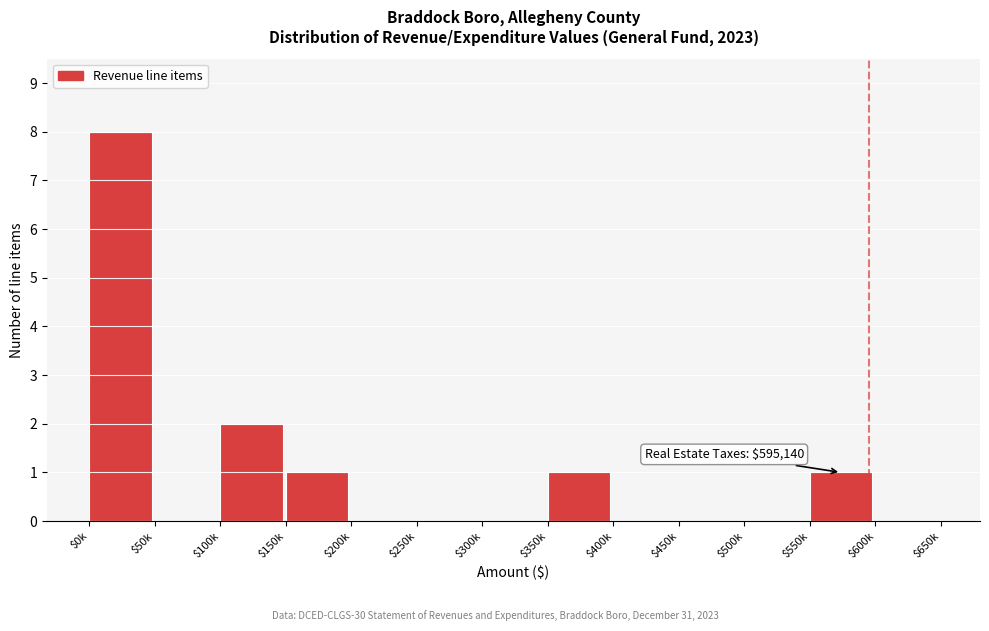

What is the sum of all values?

13